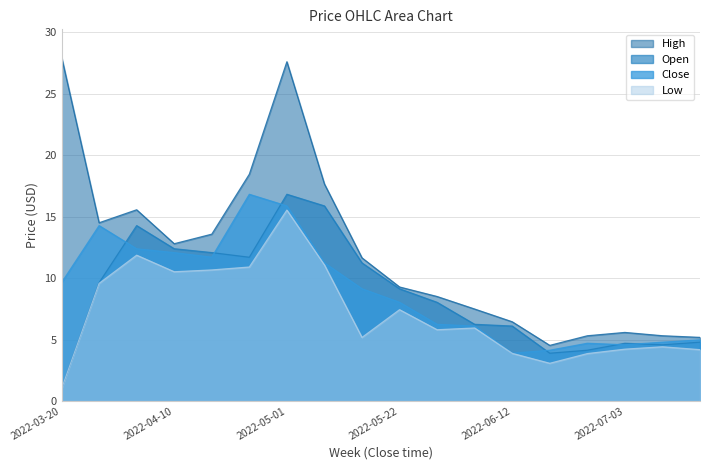

What is the sum of the Open values at 2022-06-05 and 2022-04-17?

18.3